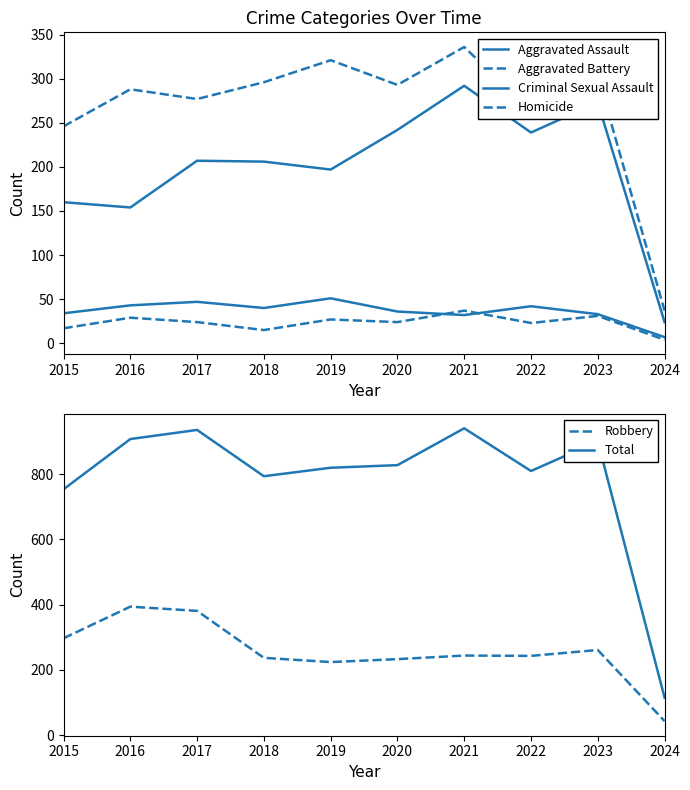

At which label does Aggravated Assault first exceed 207?

2020